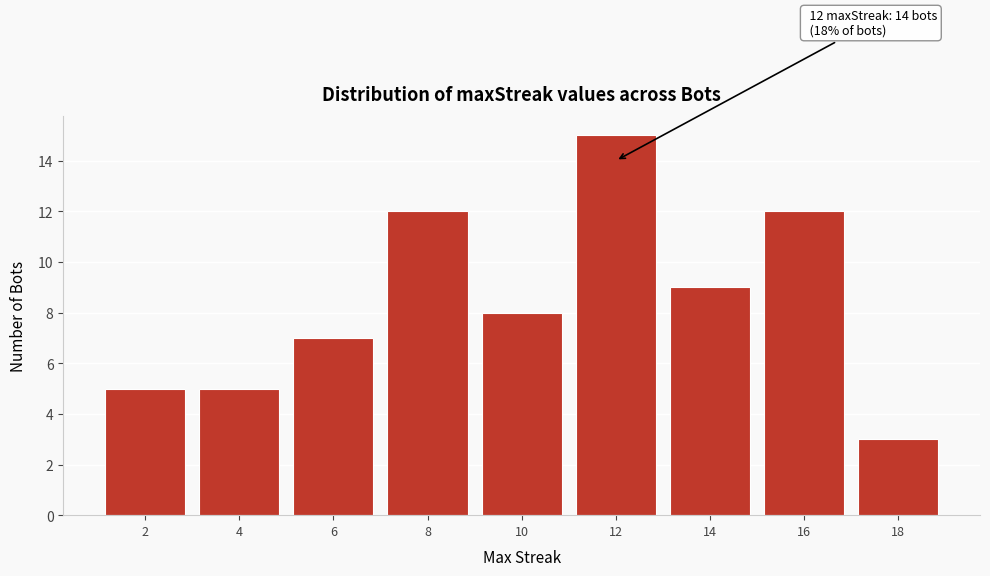

Reading left to right, what are all the values shown in this chart?

2=5	4=5	6=7	8=12	10=8	12=15	14=9	16=12	18=3